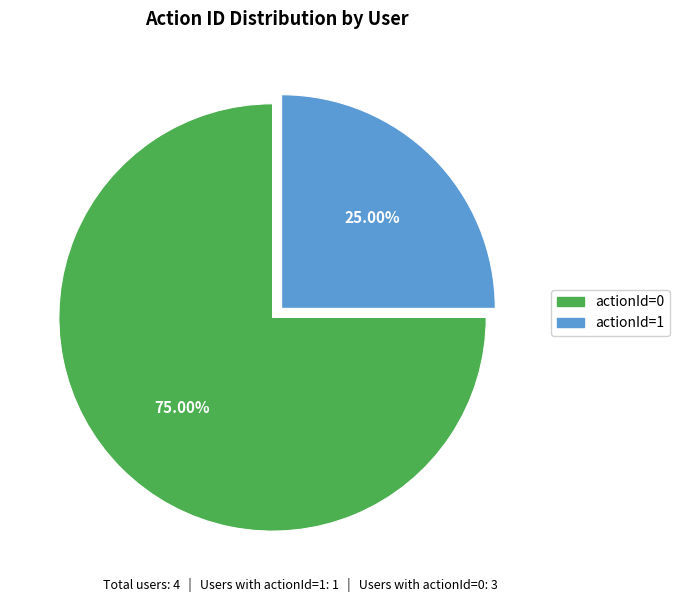

What is the largest slice in the pie chart?

actionId=0